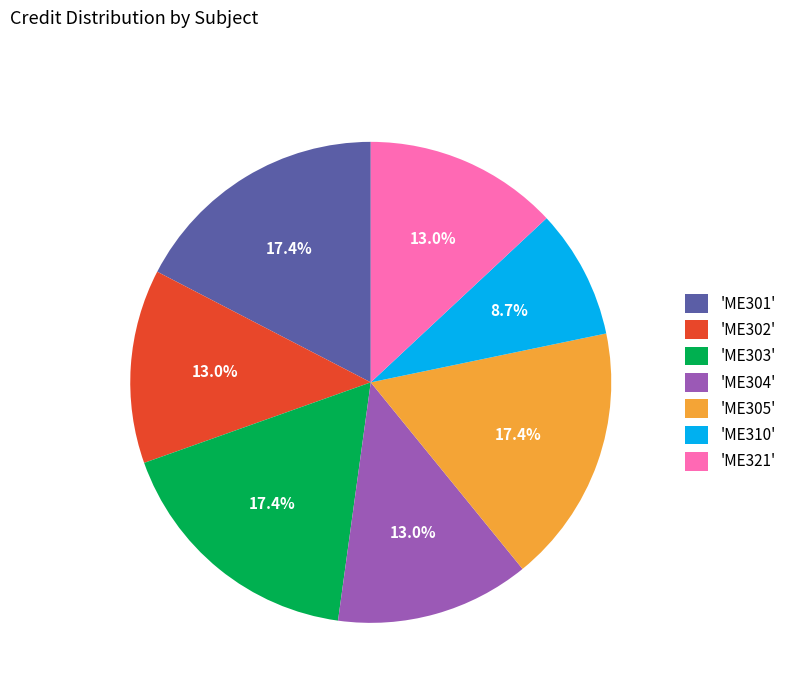

How many slices are in this pie chart?

7